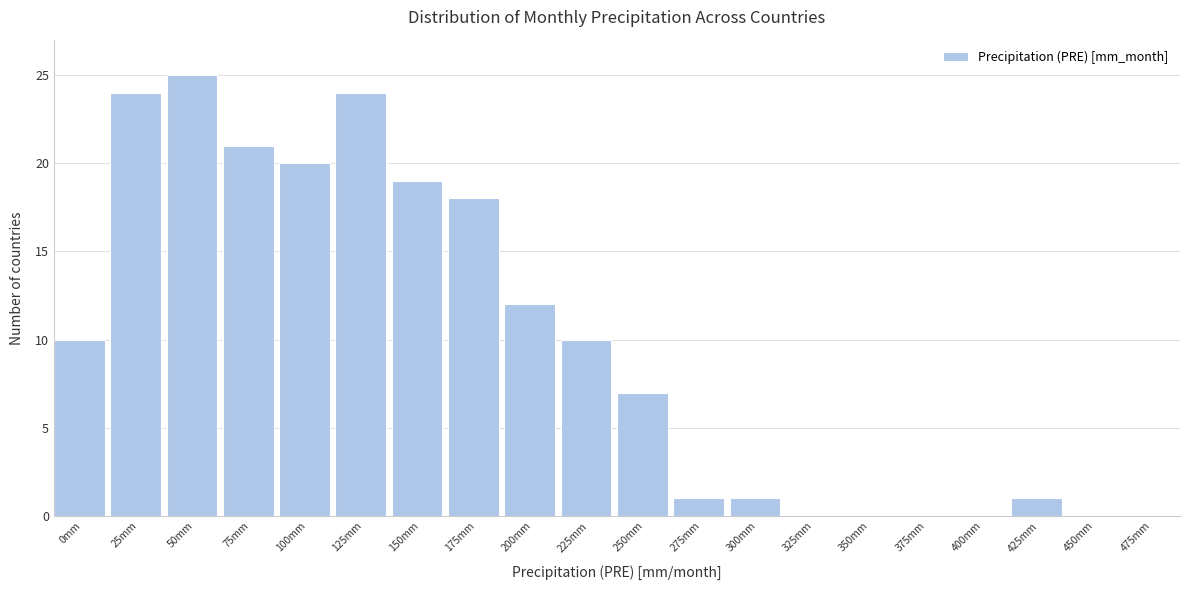

Reading right to left, what are all the values shown in this chart?

475mm=0	450mm=0	425mm=1	400mm=0	375mm=0	350mm=0	325mm=0	300mm=1	275mm=1	250mm=7	225mm=10	200mm=12	175mm=18	150mm=19	125mm=24	100mm=20	75mm=21	50mm=25	25mm=24	0mm=10